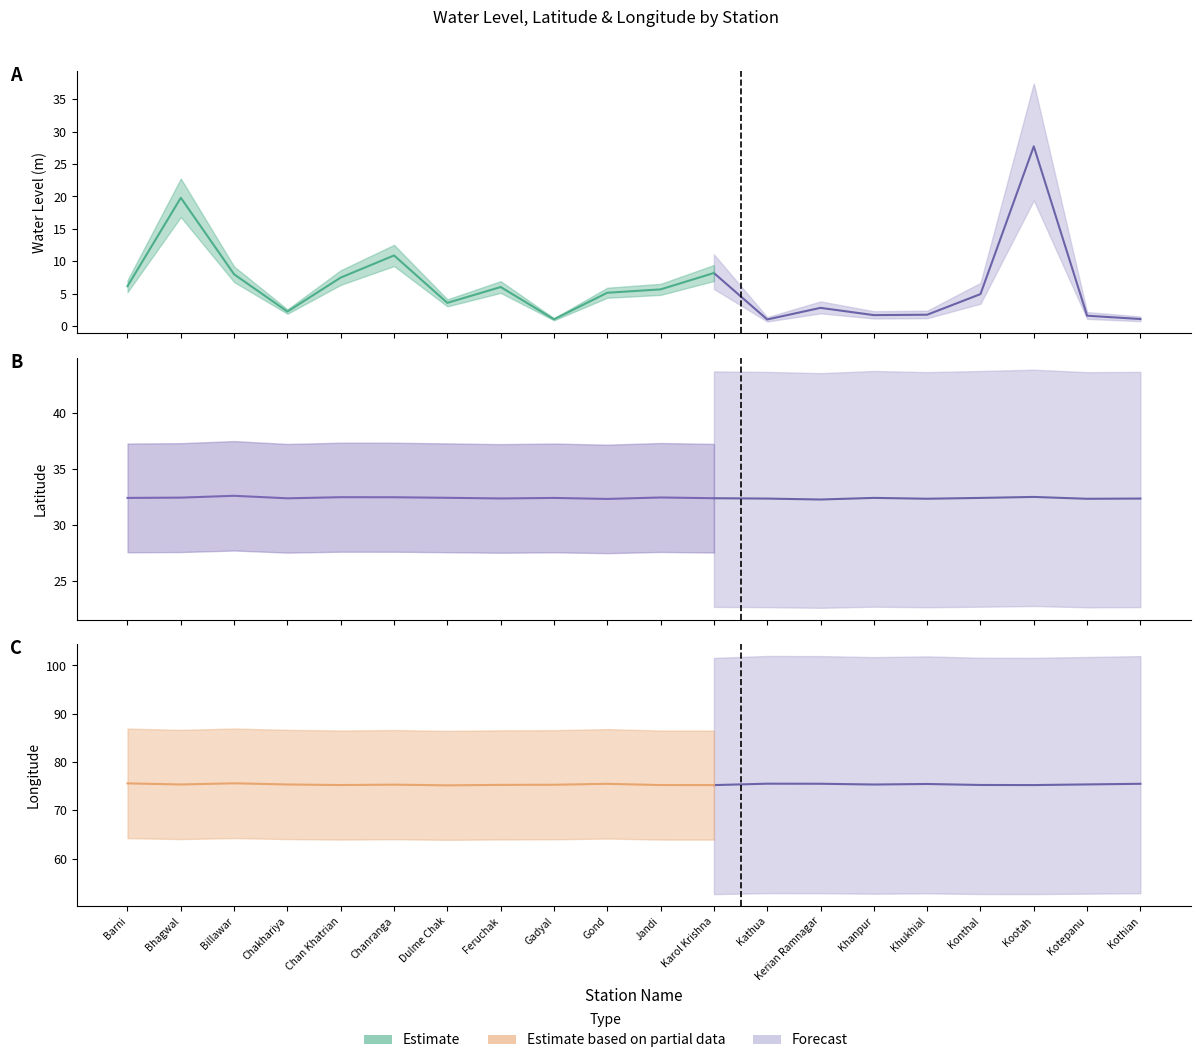

Reading left to right, list all the values displayed in this chart.

water_level (in m): Barni=6.2	Bhagwal=19.8	Billawar=8.0	Chakhariya=2.3	Chan Khatrian=7.5	Chanranga=10.9	Dulme Chak=3.6	Feruchak=6.0	Gadyal=1.1	Gond=5.2	Jandi=5.7	Karol Krishna=8.2	Kathua=1.0	Kerian Ramnagar=2.8	Khanpur=1.7	Khukhial=1.8	Konthal=5.0	Kootah=27.7	Kotepanu=1.6	Kothian=1.1
lat: Barni=32.4	Bhagwal=32.5	Billawar=32.6	Chakhariya=32.4	Chan Khatrian=32.5	Chanranga=32.5	Dulme Chak=32.4	Feruchak=32.4	Gadyal=32.4	Gond=32.3	Jandi=32.5	Karol Krishna=32.4	Kathua=32.4	Kerian Ramnagar=32.3	Khanpur=32.4	Khukhial=32.4	Konthal=32.4	Kootah=32.5	Kotepanu=32.3	Kothian=32.4
long: Barni=75.6	Bhagwal=75.4	Billawar=75.6	Chakhariya=75.4	Chan Khatrian=75.2	Chanranga=75.3	Dulme Chak=75.2	Feruchak=75.3	Gadyal=75.3	Gond=75.5	Jandi=75.2	Karol Krishna=75.2	Kathua=75.5	Kerian Ramnagar=75.5	Khanpur=75.4	Khukhial=75.5	Konthal=75.3	Kootah=75.2	Kotepanu=75.4	Kothian=75.5